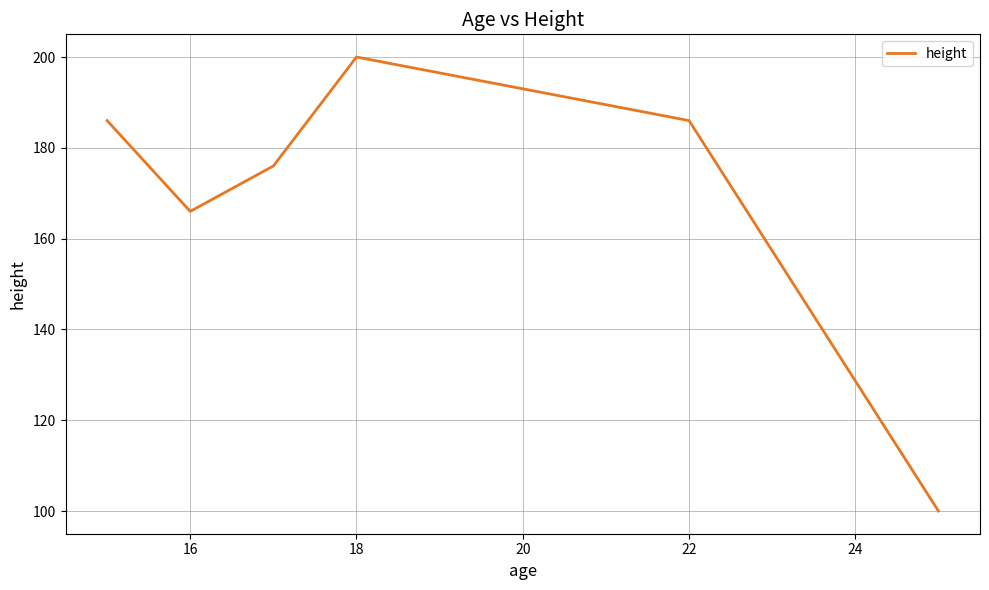

What is the maximum value shown in the chart?

200